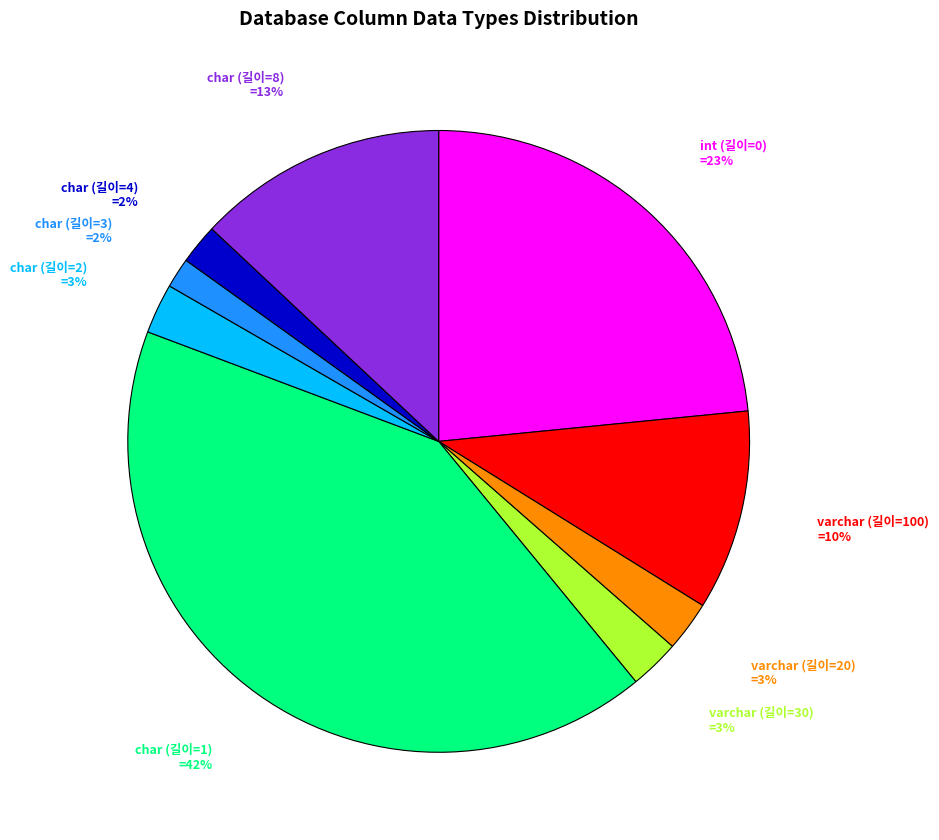

Which has a higher value, varchar (길이=100) or char (길이=4)?

varchar (길이=100)